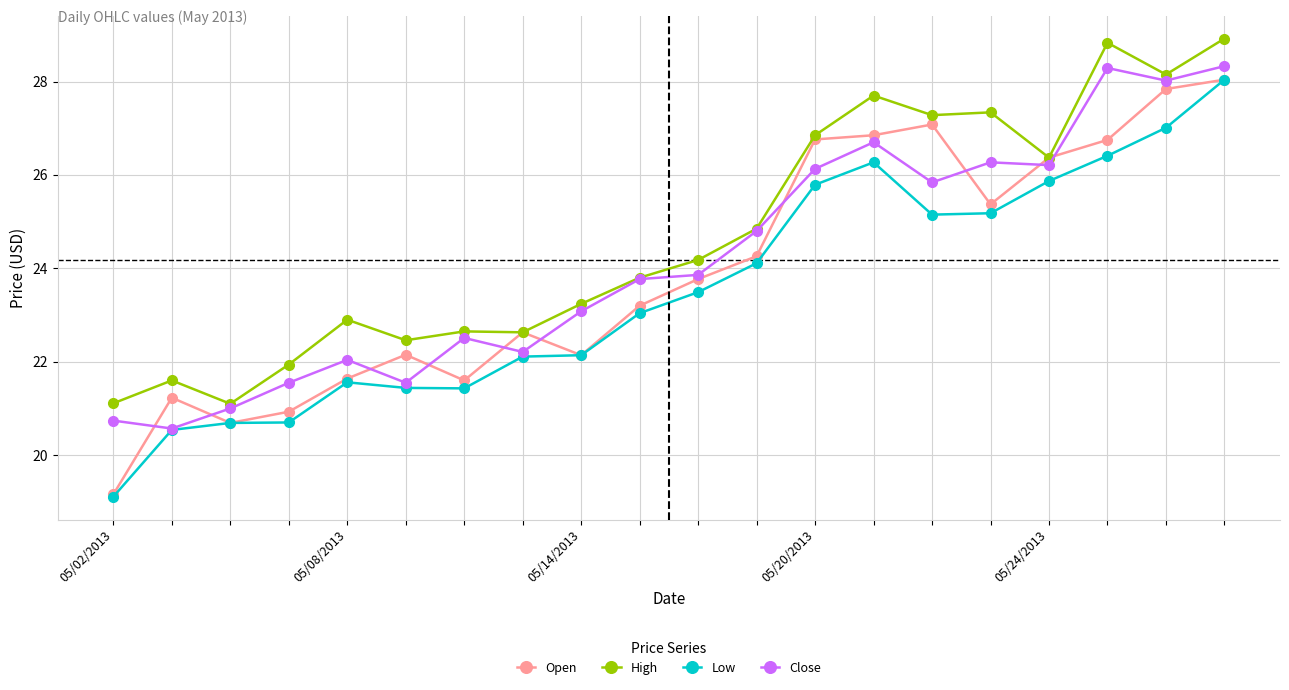

How many lines are shown in the chart?

4